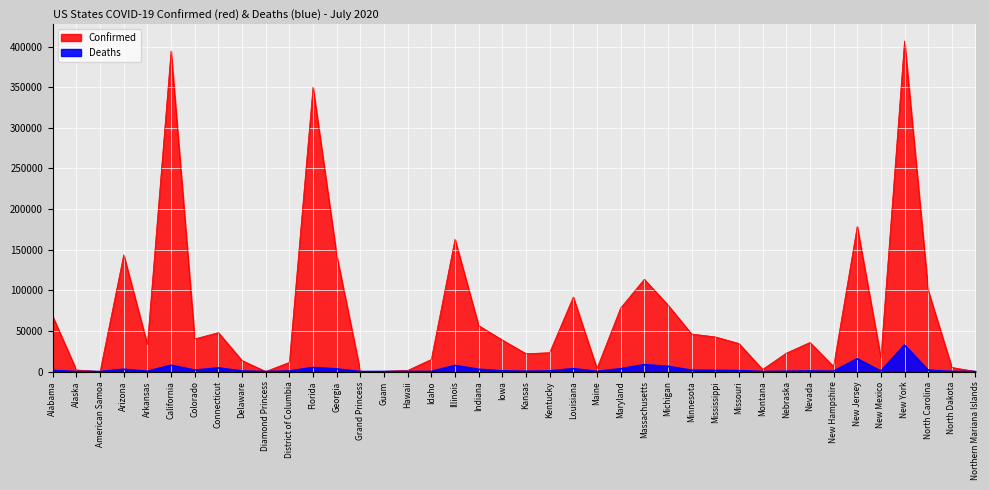

What is the label of the 34th point from the left?

New Hampshire